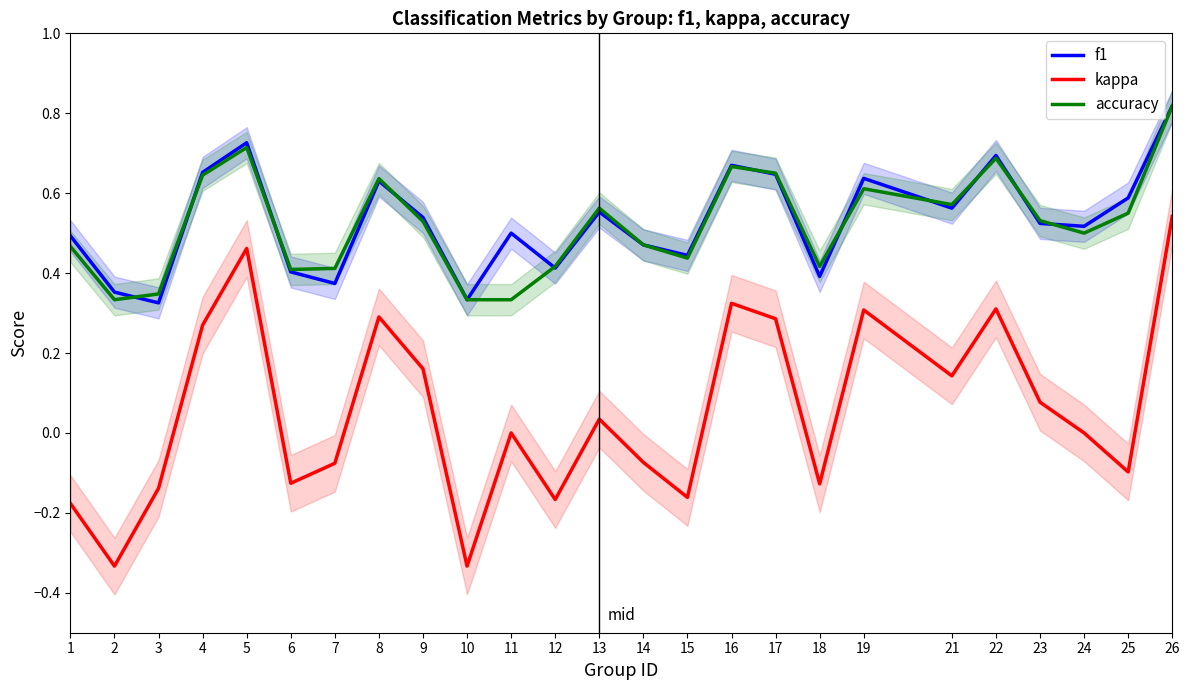

What is the maximum value for accuracy?

0.8